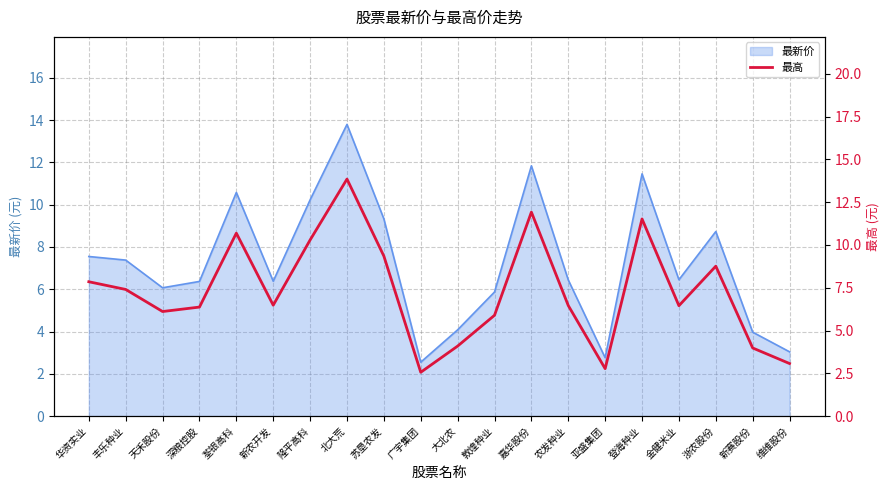

Is it true that the value at 苏垦农发 is 9.3?

True